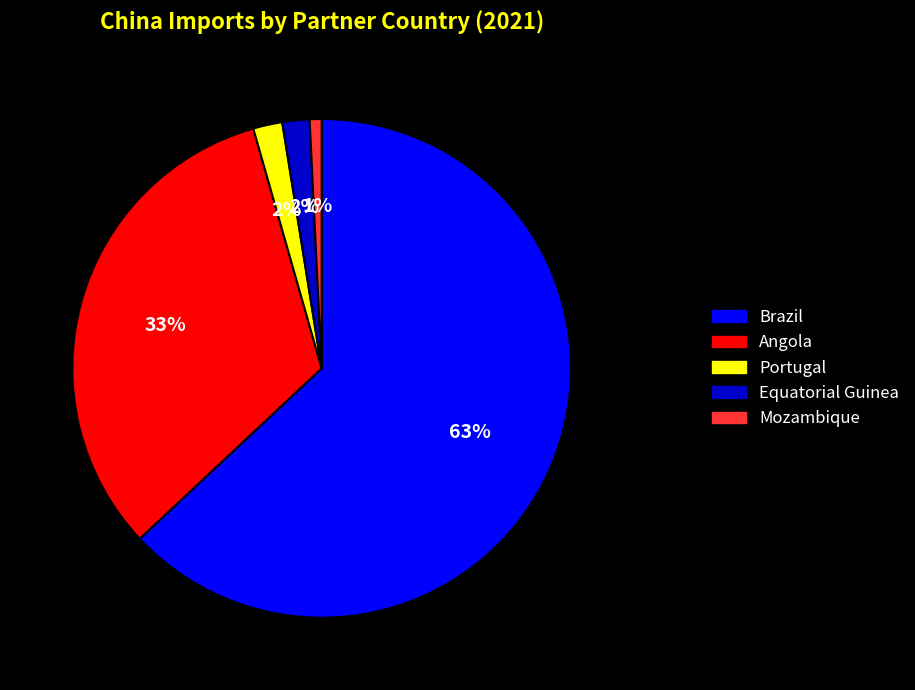

Is it true that Brazil is 63% of the pie?

True